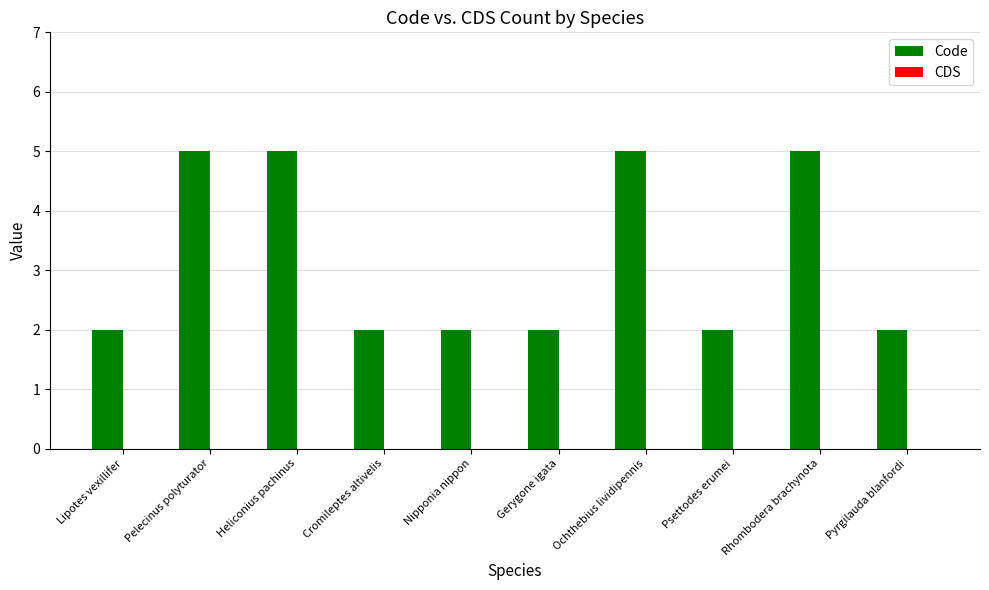

Approximately how many times larger is the value at Ochthebius lividipennis compared to Nipponia nippon?

2.5